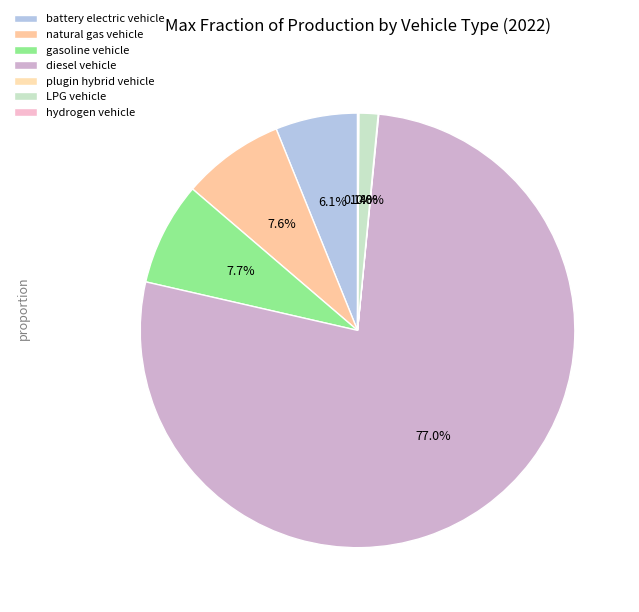

To the nearest percent, what is the difference between the largest and smallest slice percentages?

77%